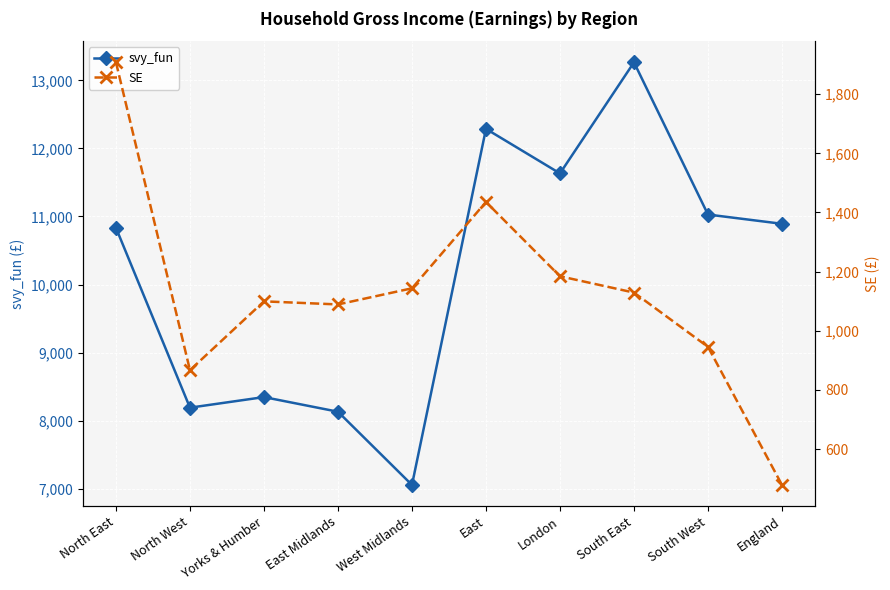

What is the average value of the SE series?

1127.9